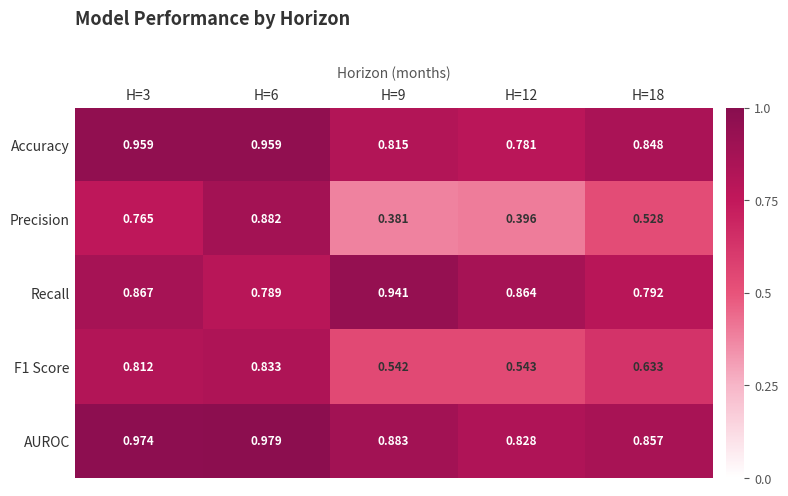

Which series changed the most between H=3 and H=9?

Precision